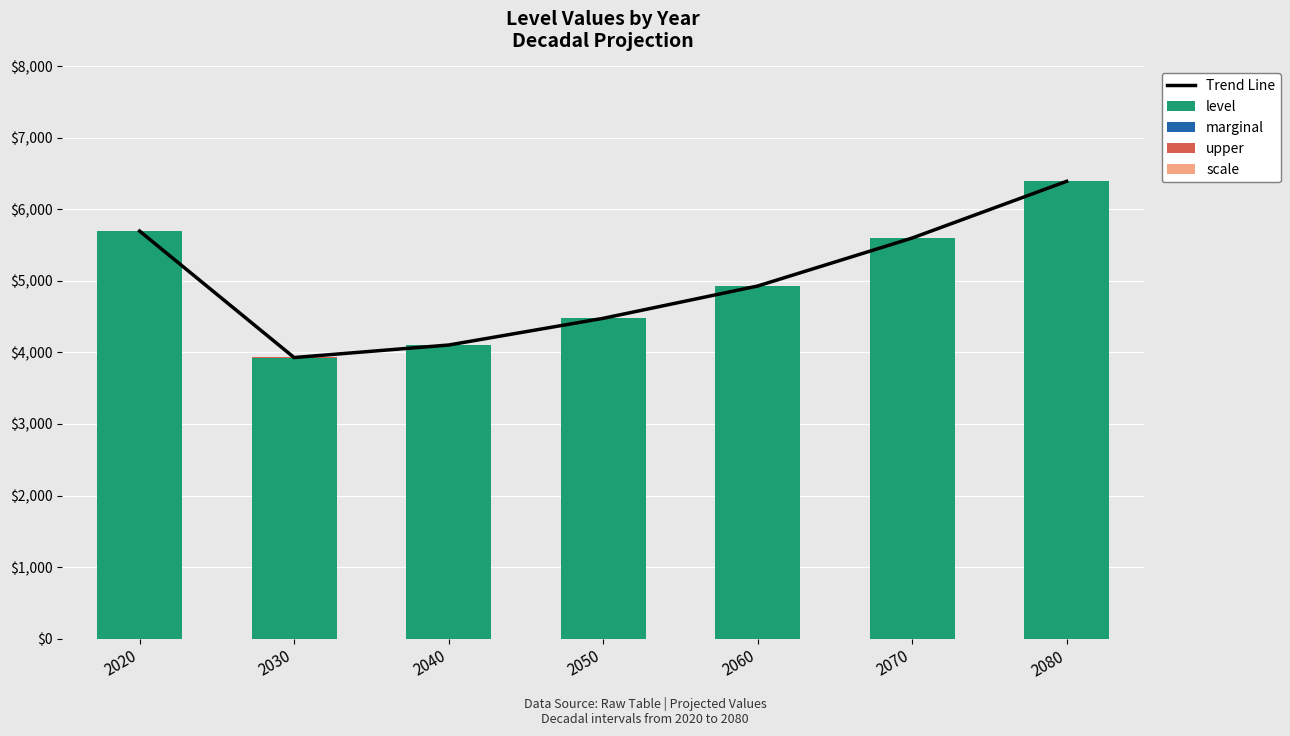

At how many categories does at least one series exceed 1552?

7